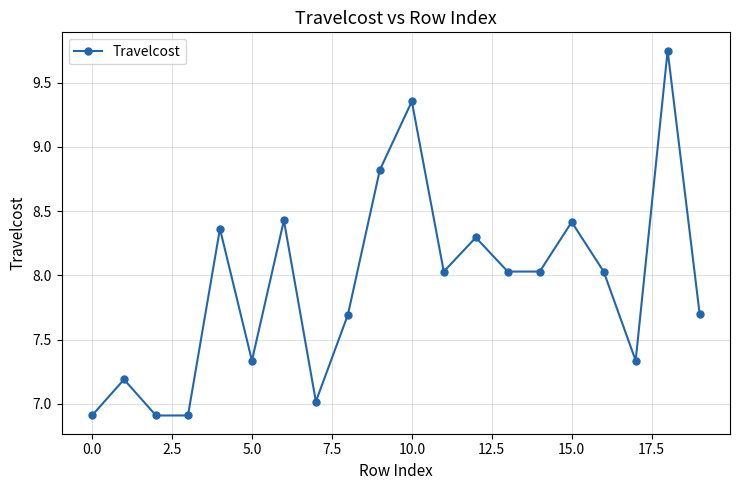

True or false: the data has more than 2 interior local peaks.

True